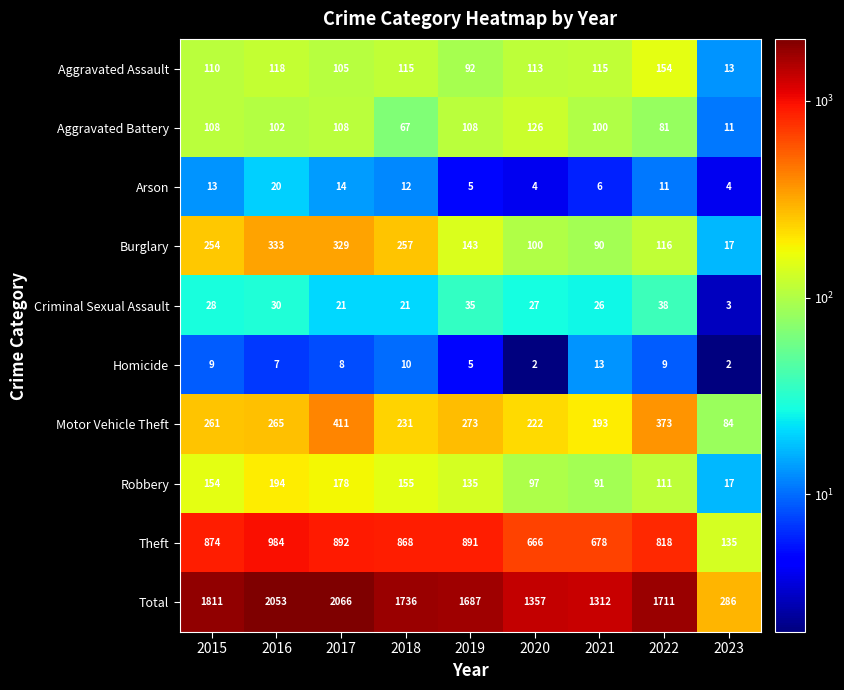

At 2016, list the series in order from smallest to largest.

Homicide, Arson, Criminal Sexual Assault, Aggravated Battery, Aggravated Assault, Robbery, Motor Vehicle Theft, Burglary, Theft, Total